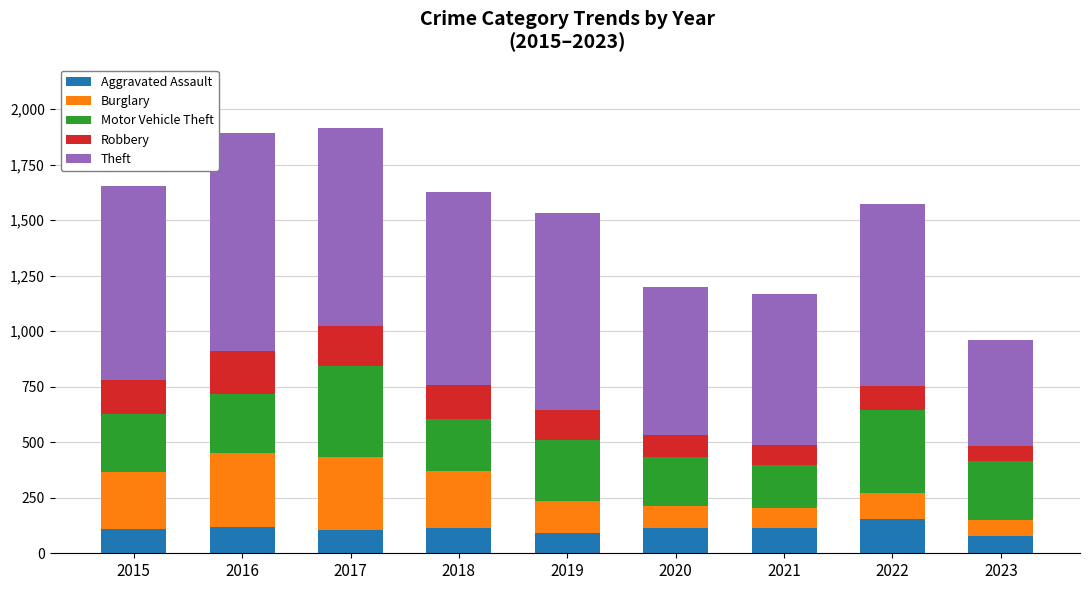

What is the total value across all series at 2018?

1626